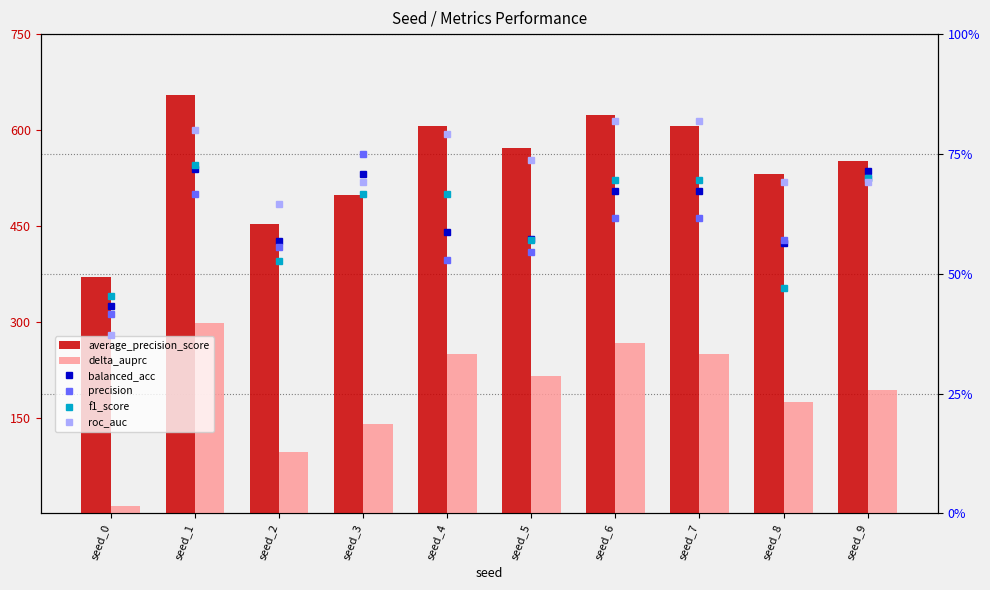

Count the number of categories in the chart.

10